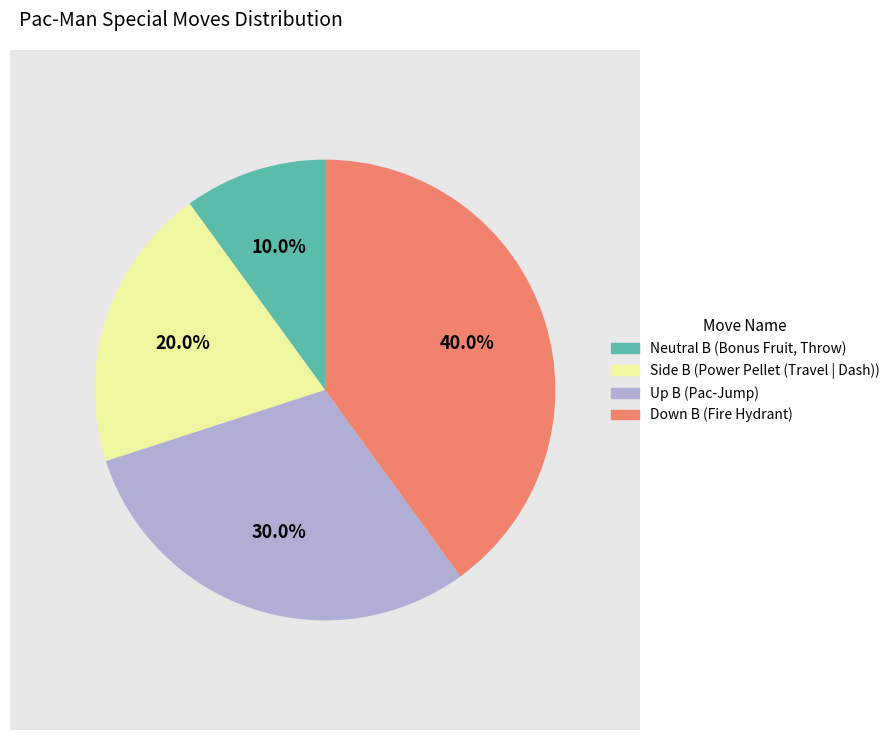

Is there any slice that represents more than half of the pie?

No